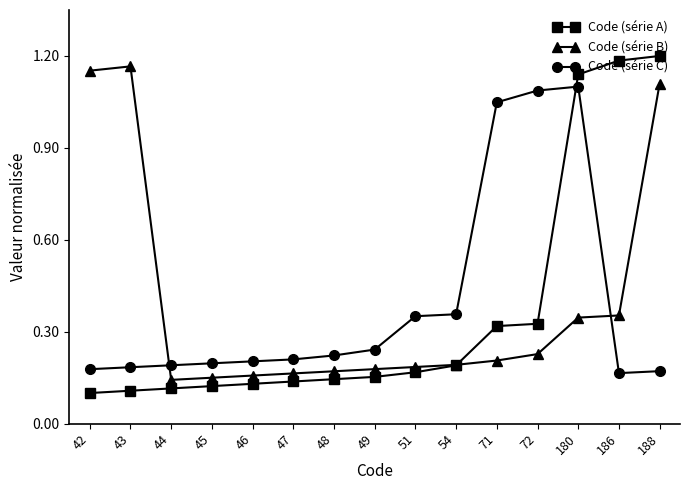

Between which two adjacent categories do Code (série A) and Code (série C) first intersect?

72 and 180